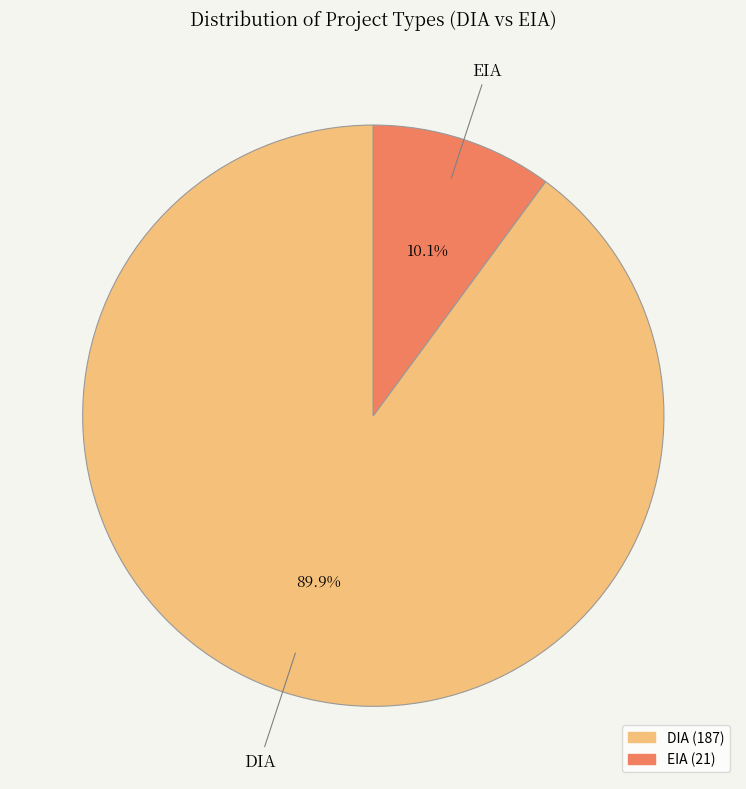

Which category accounts for the majority?

DIA